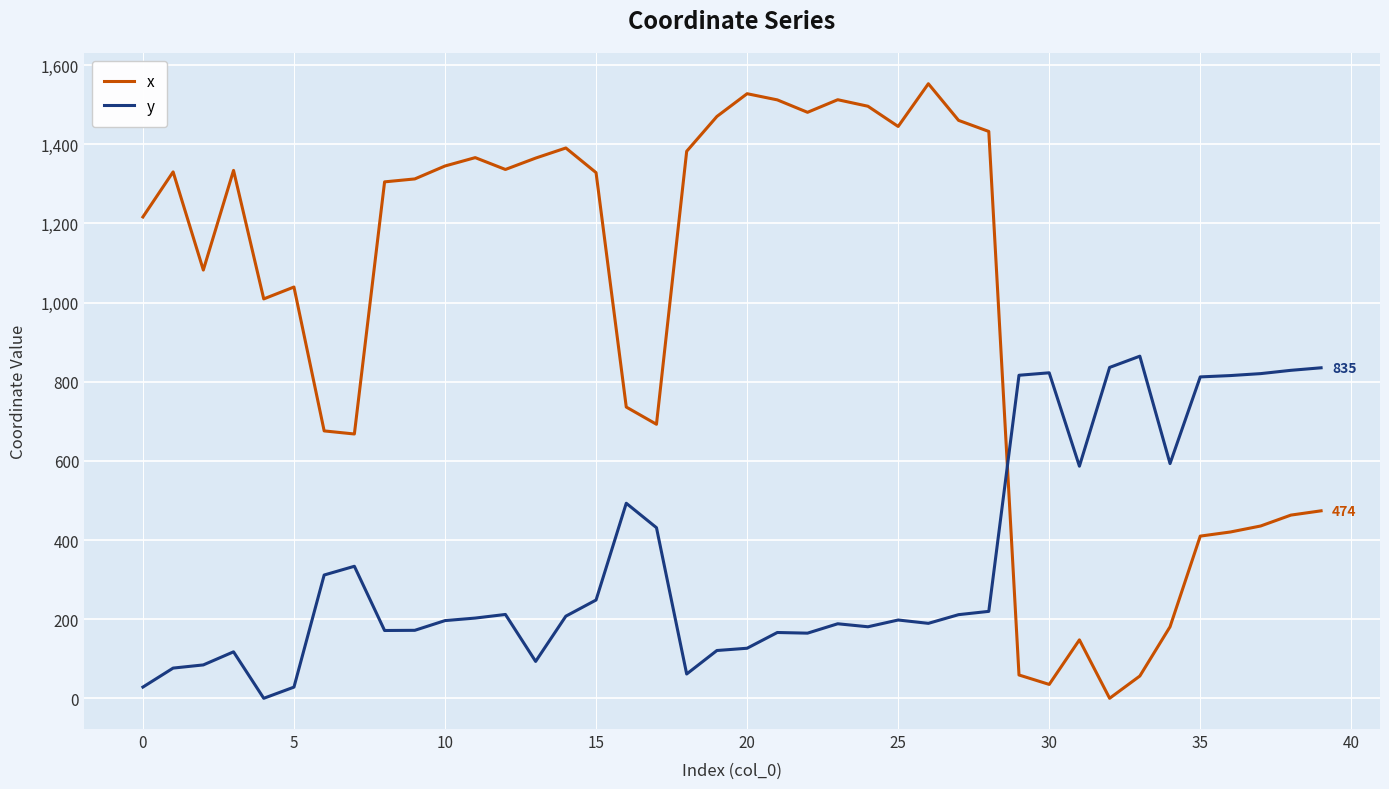

Rank the series by their maximum value, from lowest to highest.

y, x